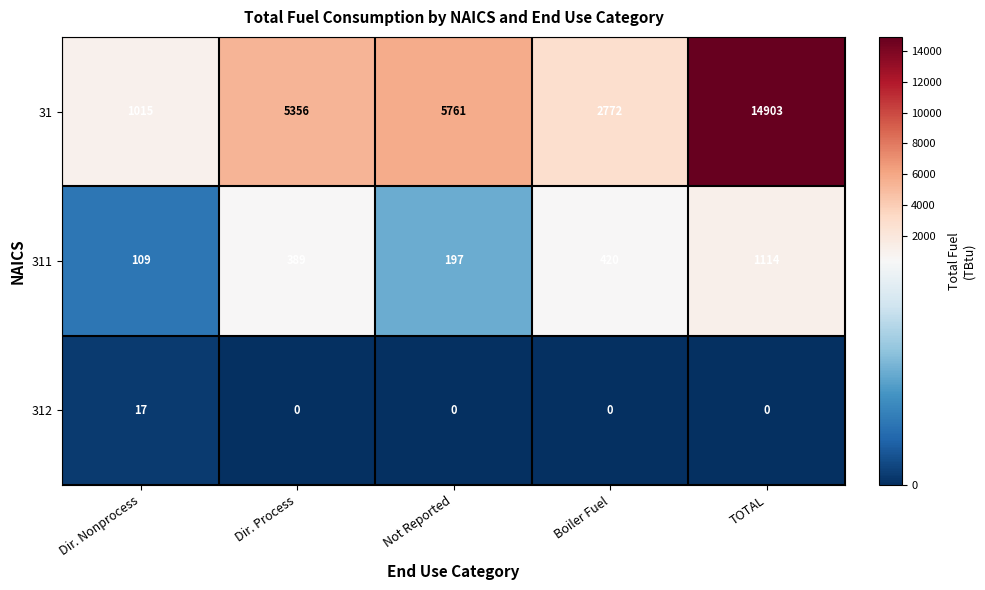

True or false: 312 has a value of 30 at Dir. Nonprocess.

False